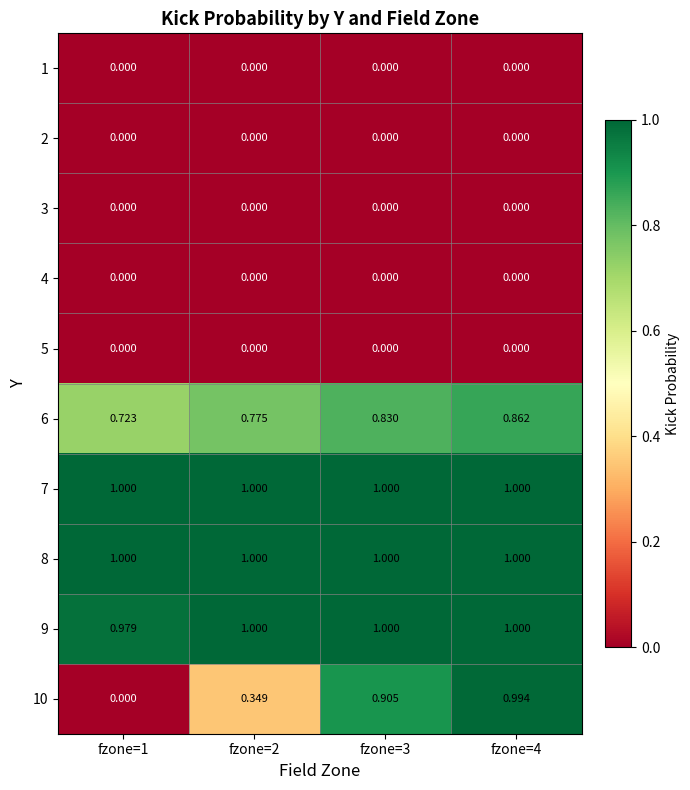

Which series has the widest spread of values?

10